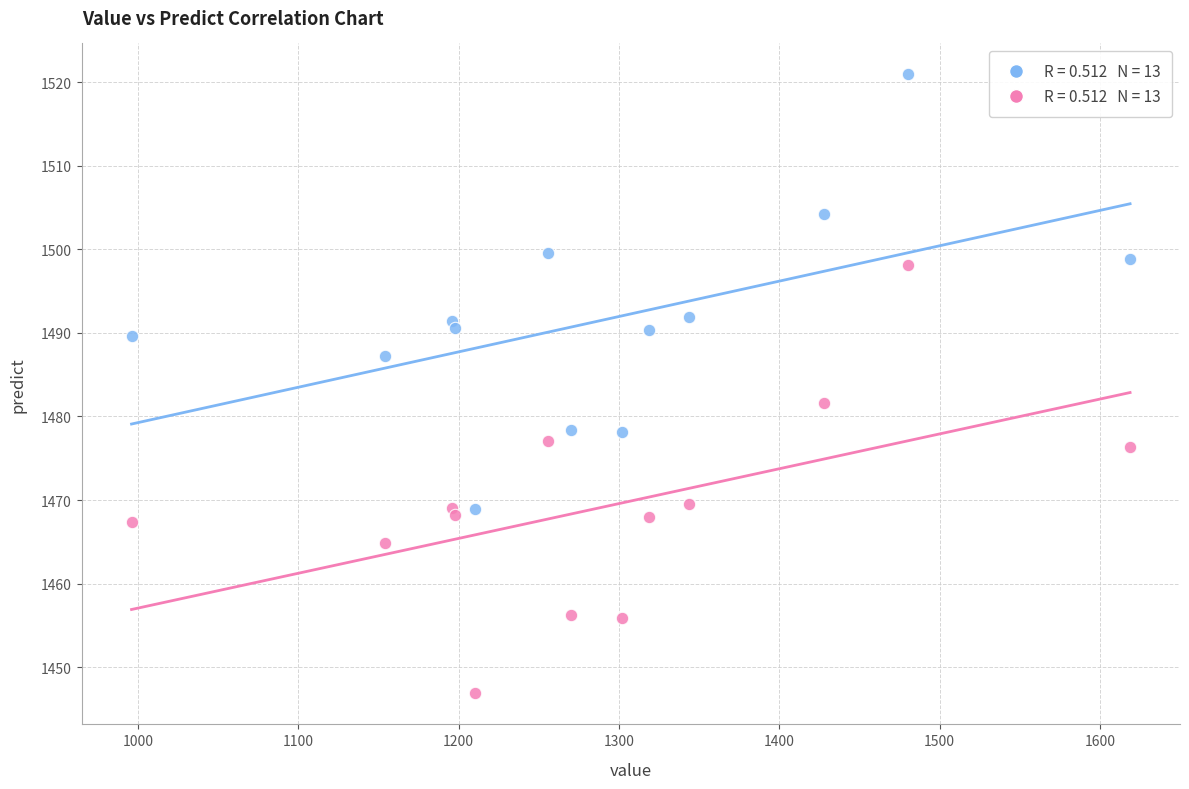

Across all series, what Y value is closest to 1483?

1481.6